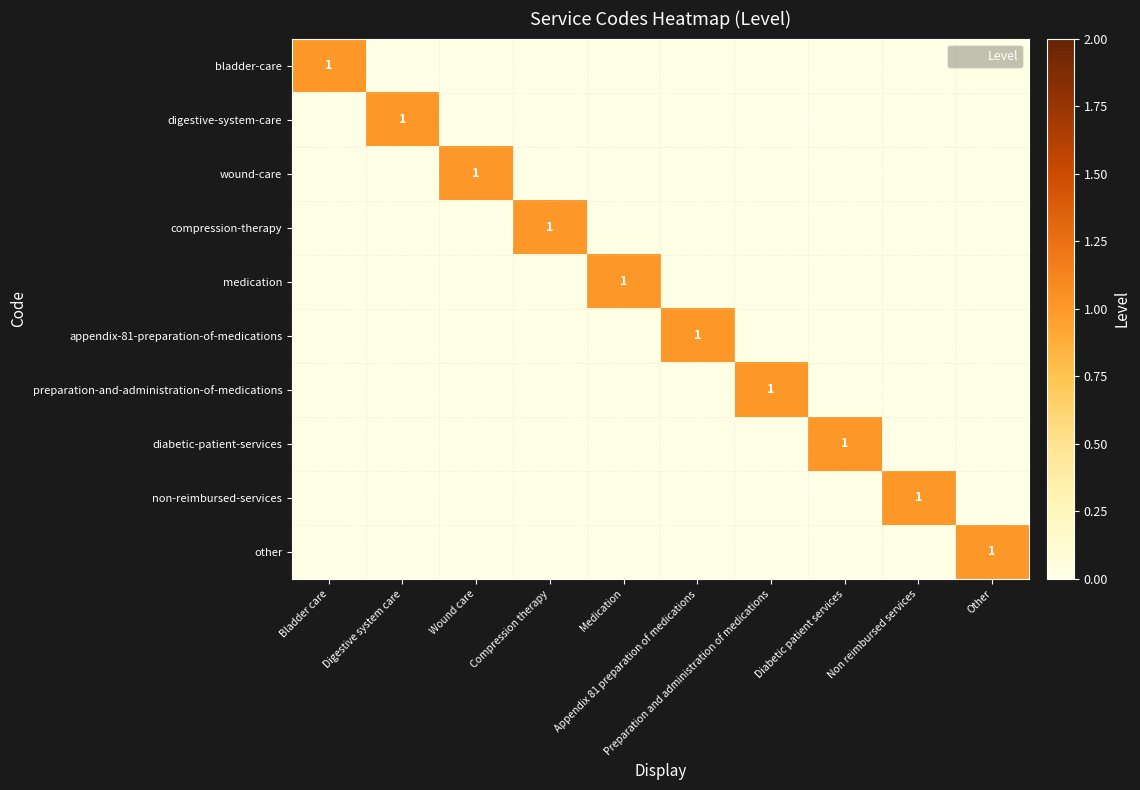

True or false: preparation-and-administration-of-medications has a value of 0 at Diabetic patient services.

False